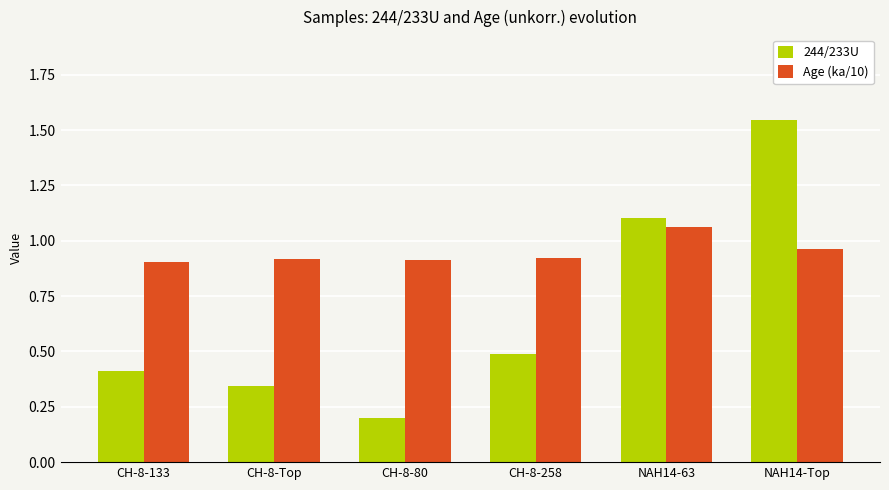

At which category is the sum across all series the highest?

NAH14-Top